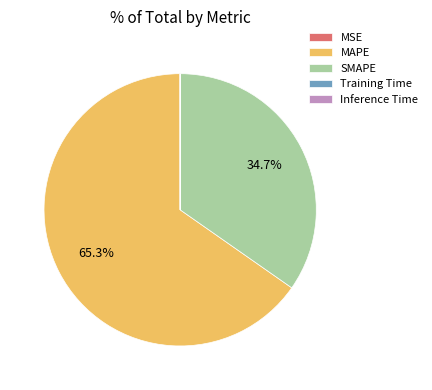

How much of the chart is everything except MAPE?

34.7%